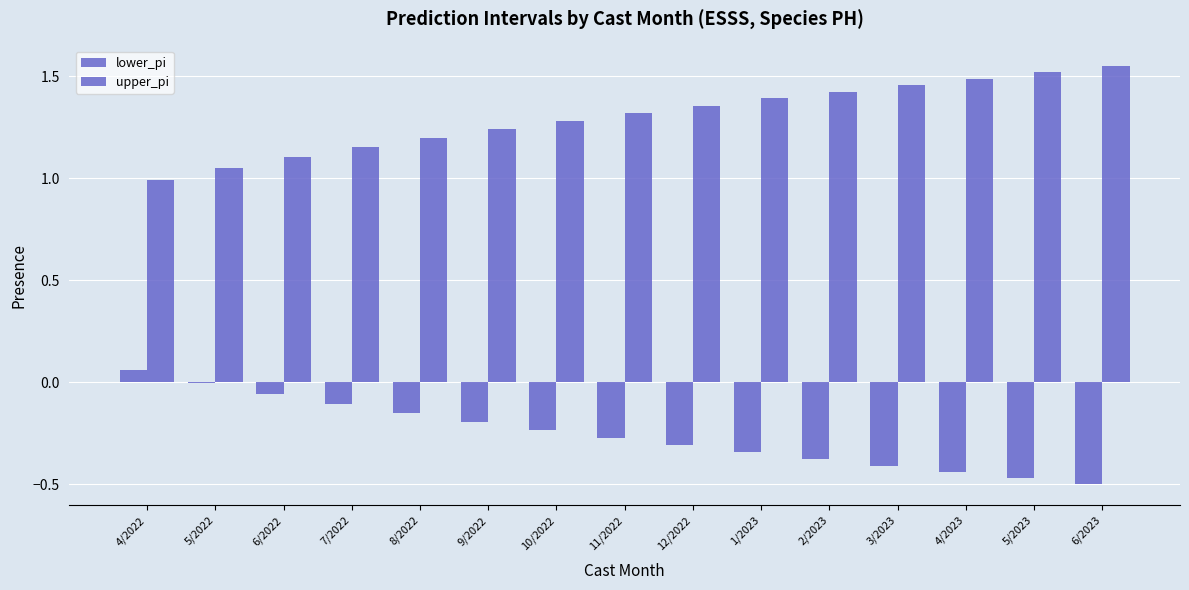

Read the lower_pi value at 4/2023.

-0.4